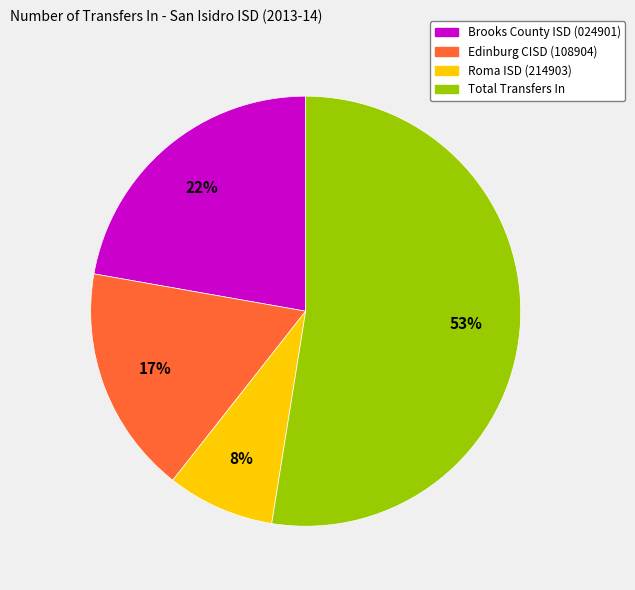

Which category accounts for the majority?

Total Transfers In